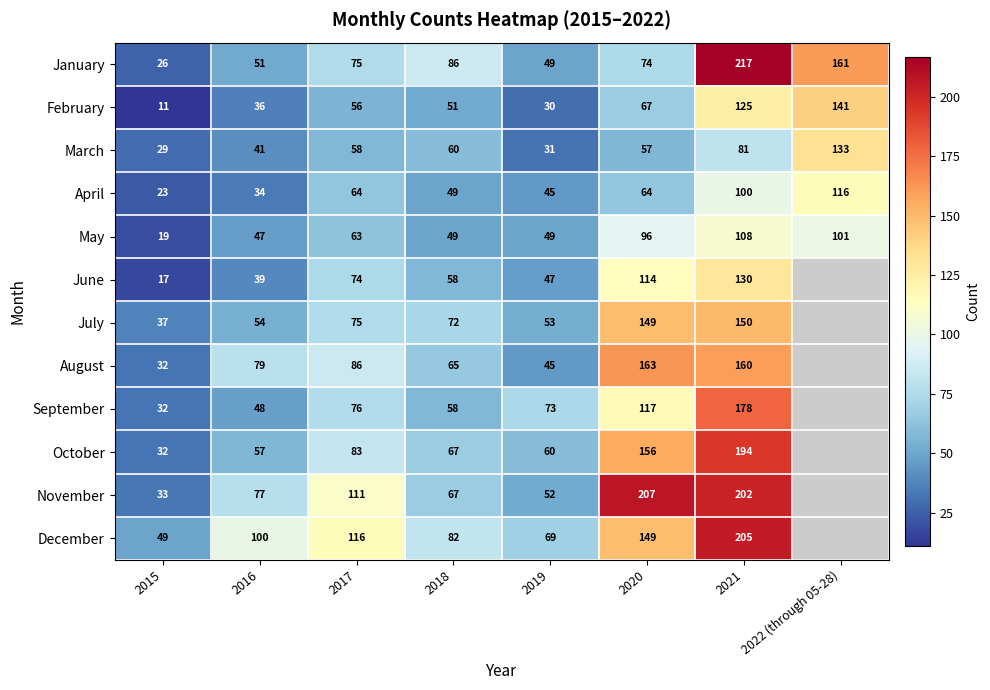

Between 2015 and 2017, which series saw the biggest shift?

November